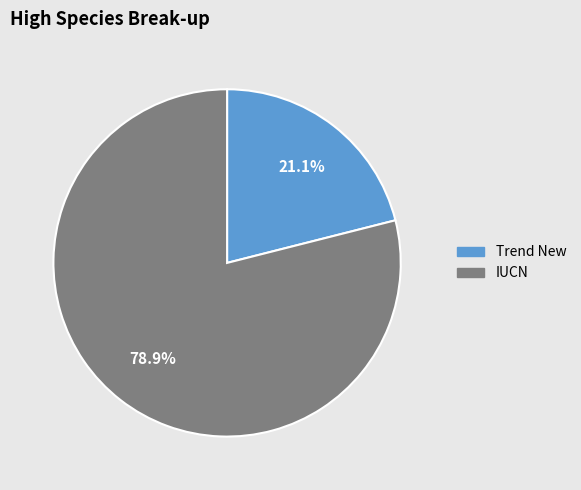

How many slices are in this pie chart?

2